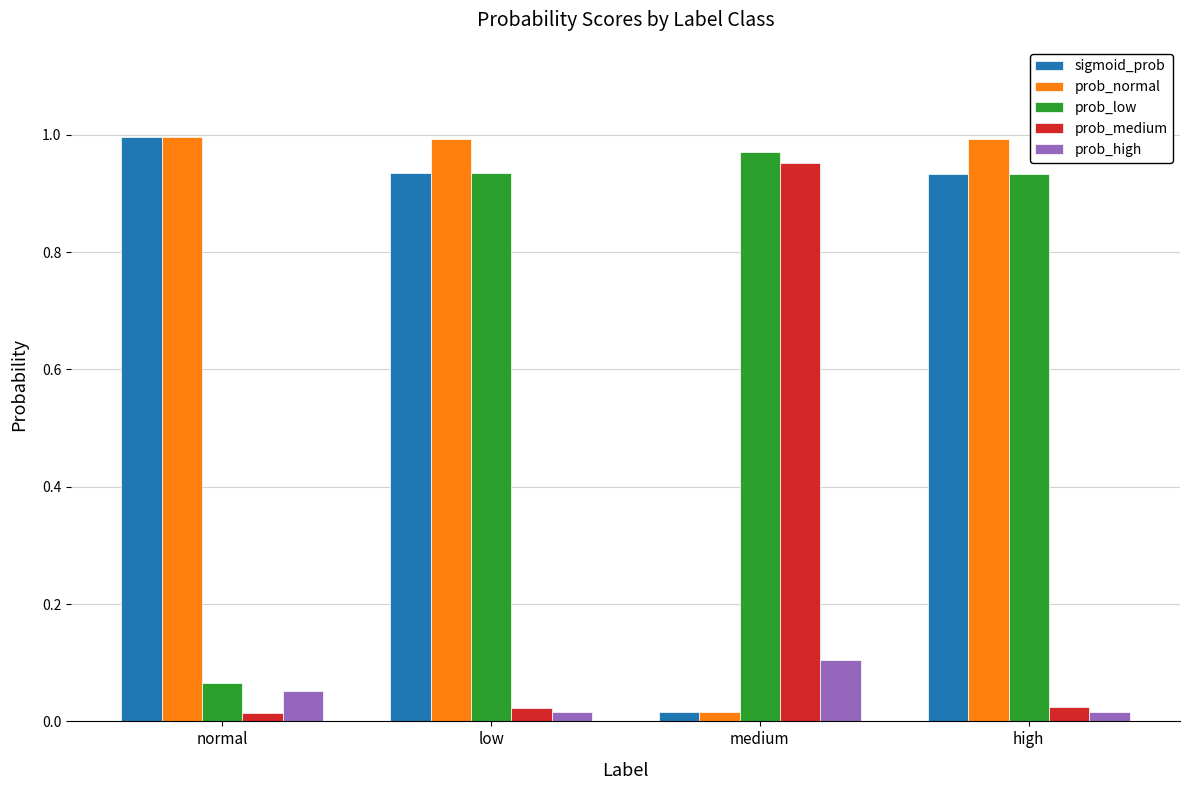

How many series are shown in this chart?

5